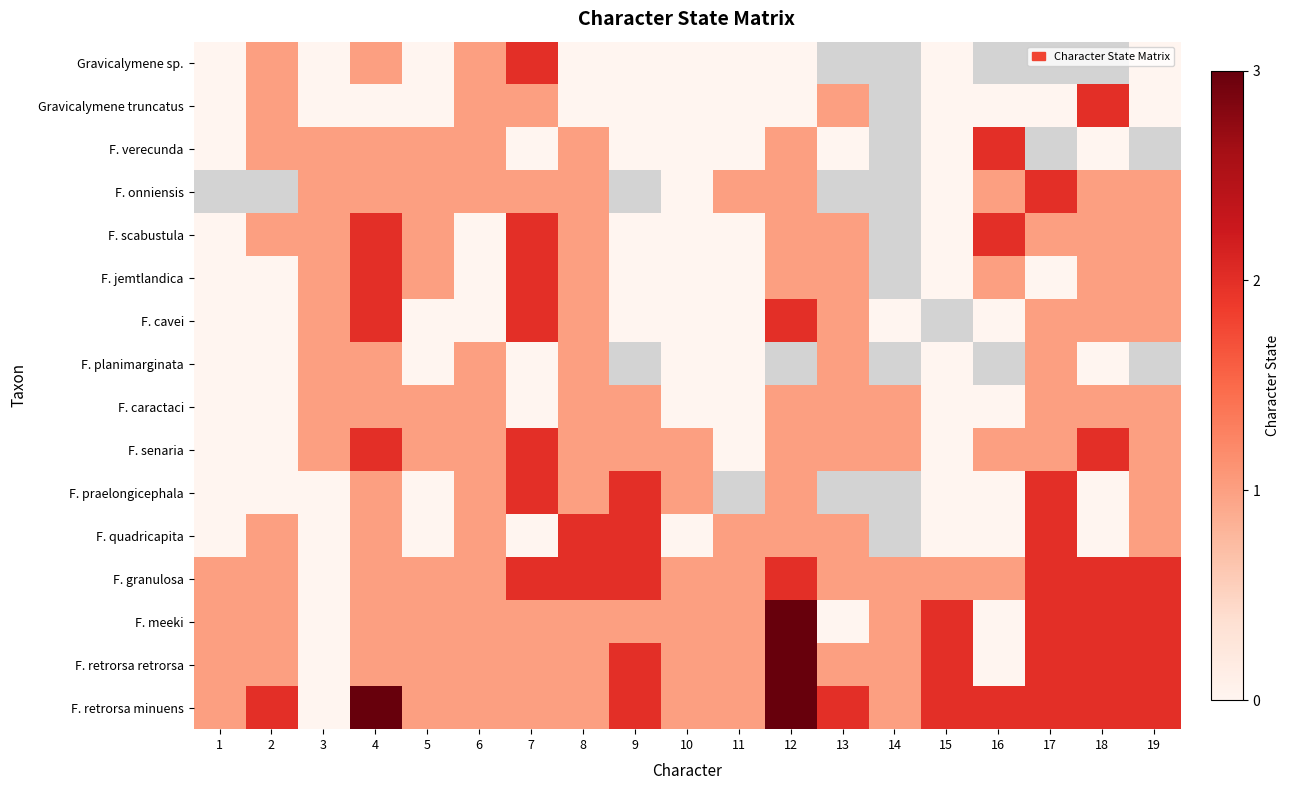

What is the greatest value displayed?

3